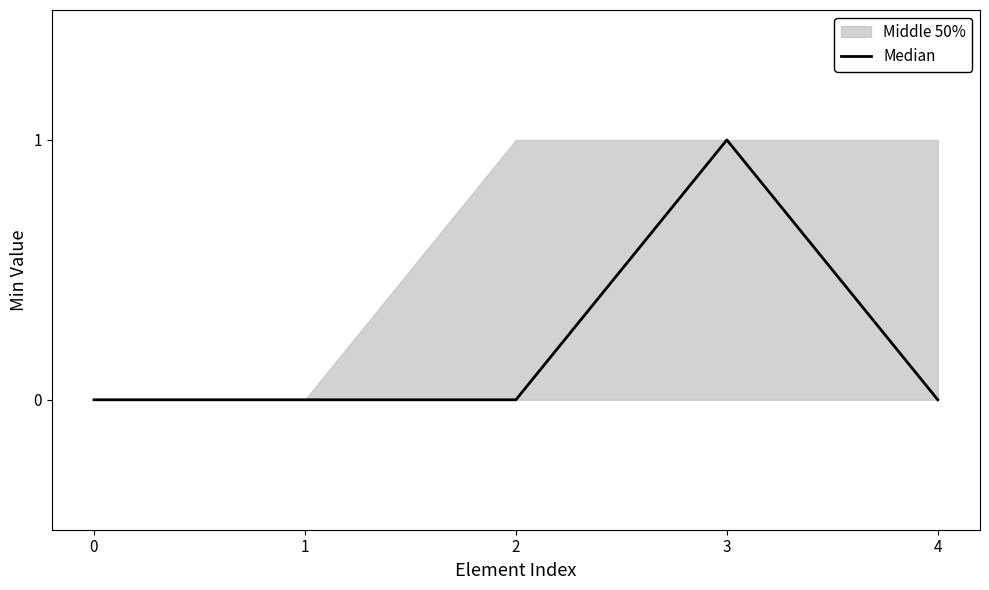

What is the value of the 4th point from the left?

1